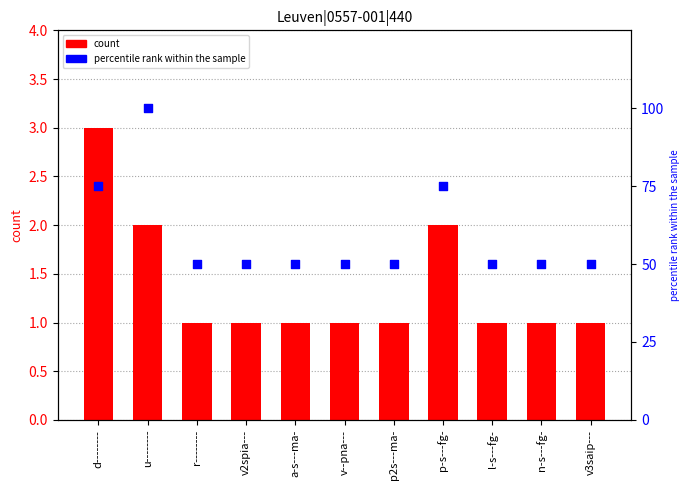

At how many categories does at least one series exceed 34?

11